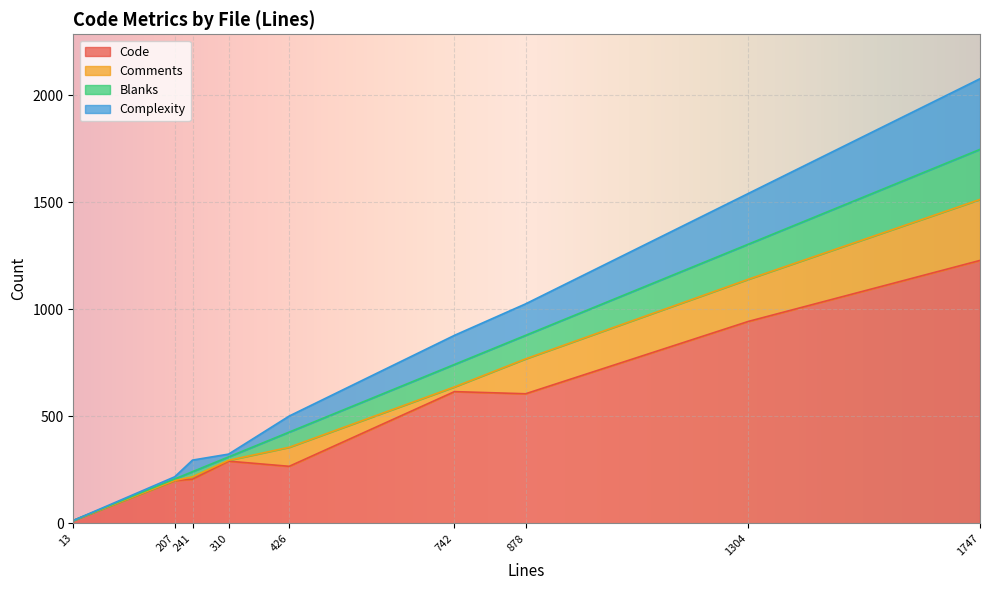

The value of Code at 310 is 290. True or false?

True